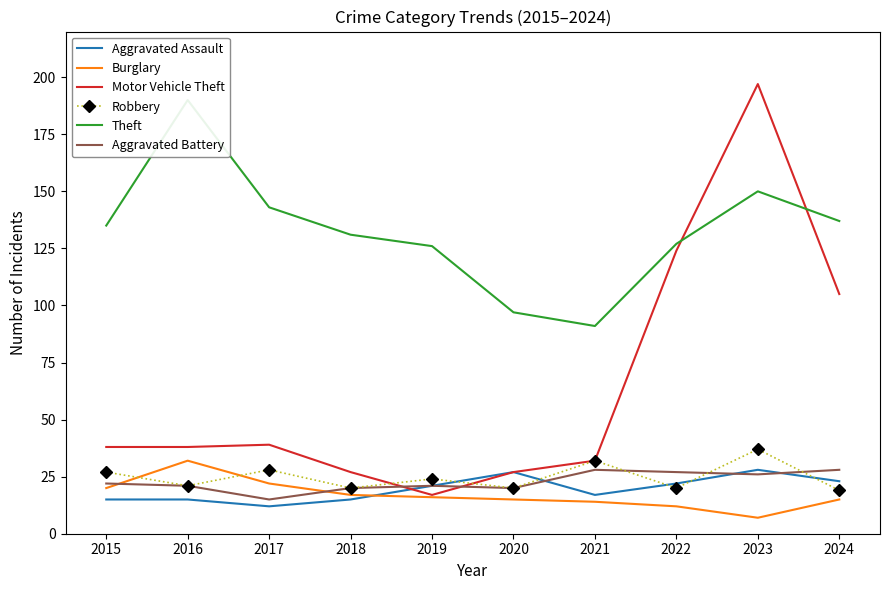

Which series ends up on top after the final intersection of Robbery and Burglary?

Robbery